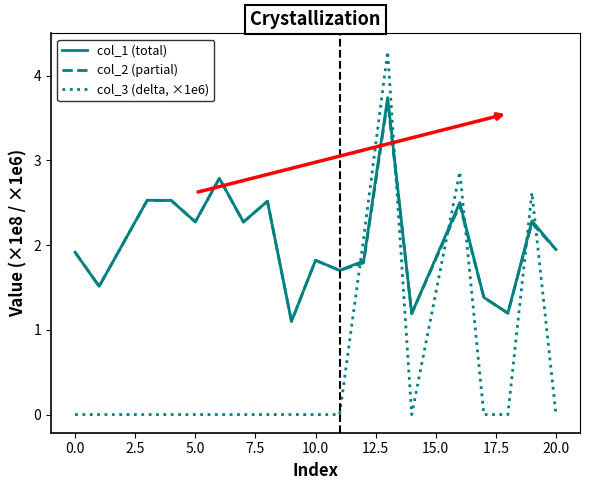

What is the highest value of the col_3 (delta, ×1e6) series?

4.3